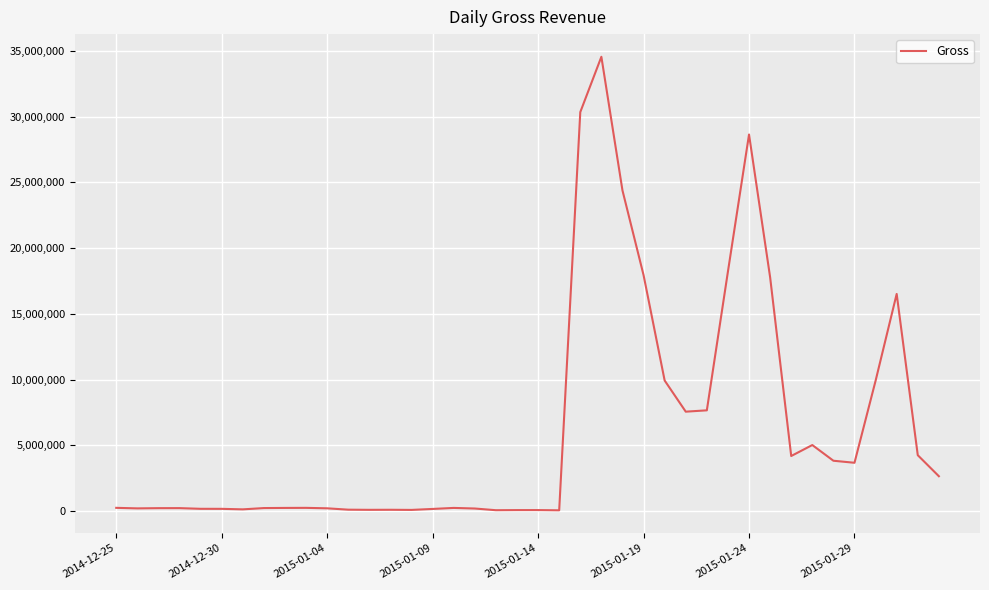

What is the maximum value shown in the chart?

34547284